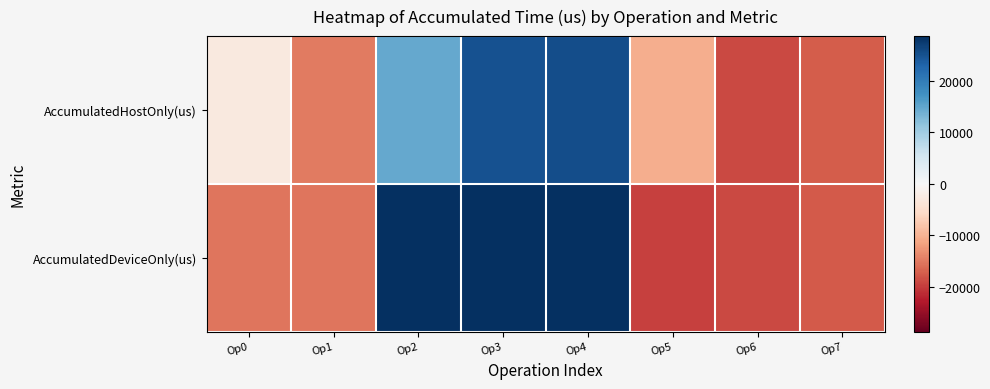

Rank the series by their average value, from highest to lowest.

AccumulatedHostOnly(us), AccumulatedDeviceOnly(us)